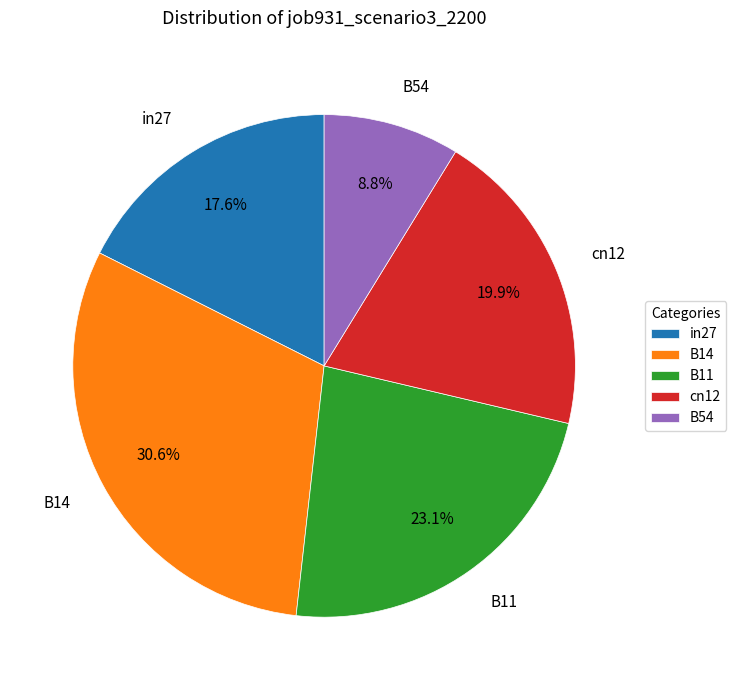

To the nearest percent, what portion does B11 represent?

23%